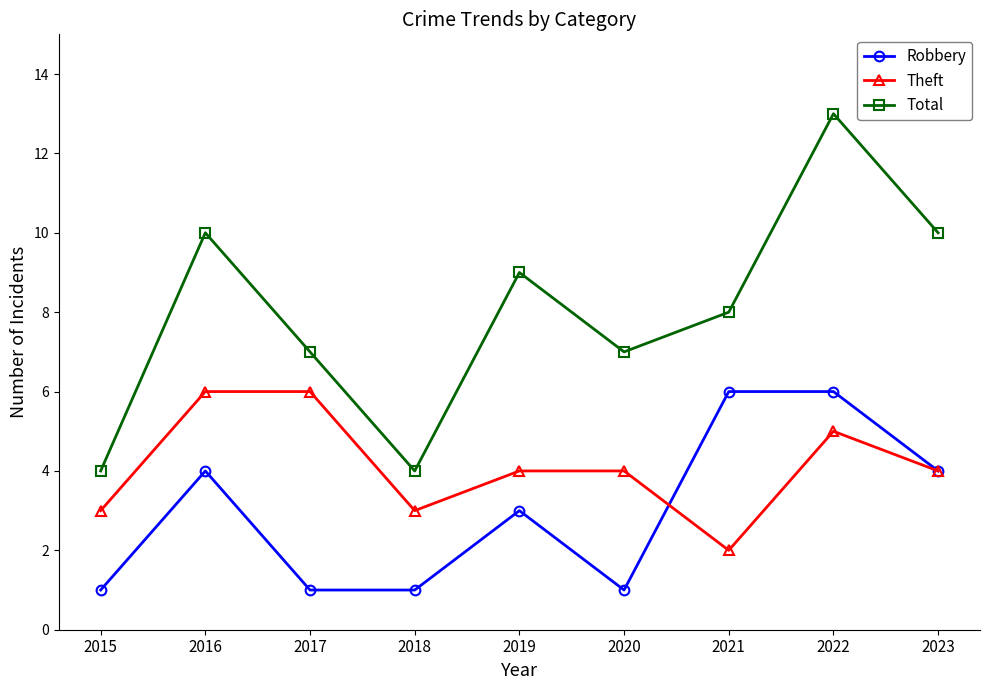

Is it true that Total equals 9 at 2019?

True